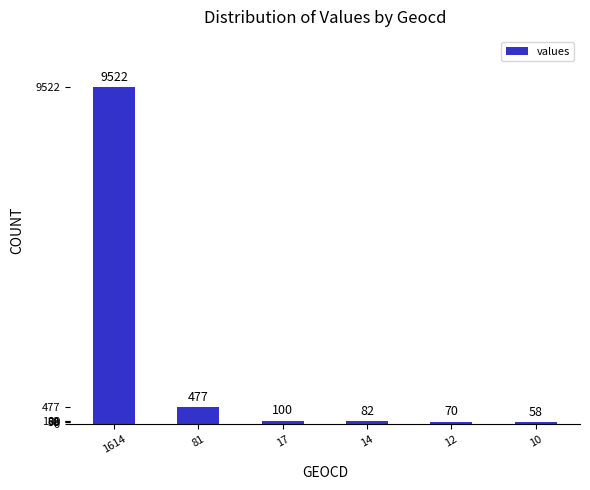

What is the value of the 5th bar from the left?

70